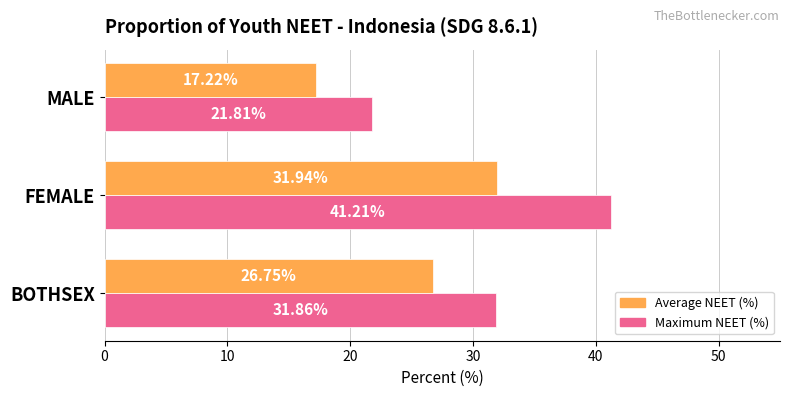

Rank the series by their maximum value, from lowest to highest.

Average NEET (%), Maximum NEET (%)